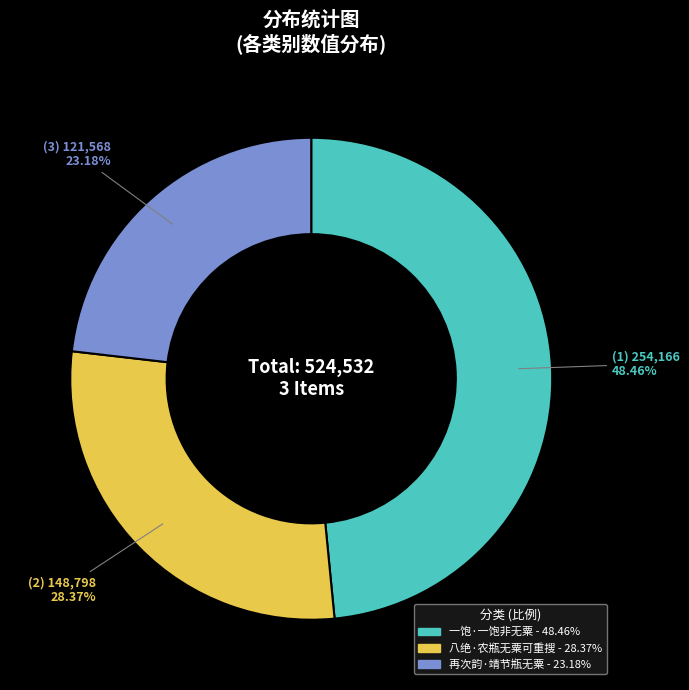

To the nearest percent, what is the difference between the largest and smallest slice percentages?

25%